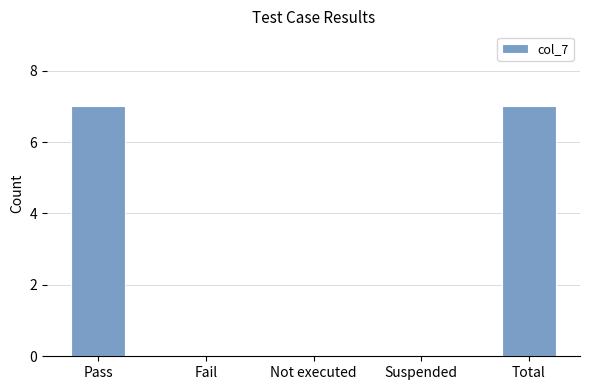

Which has a higher value, Suspended or Pass?

Pass